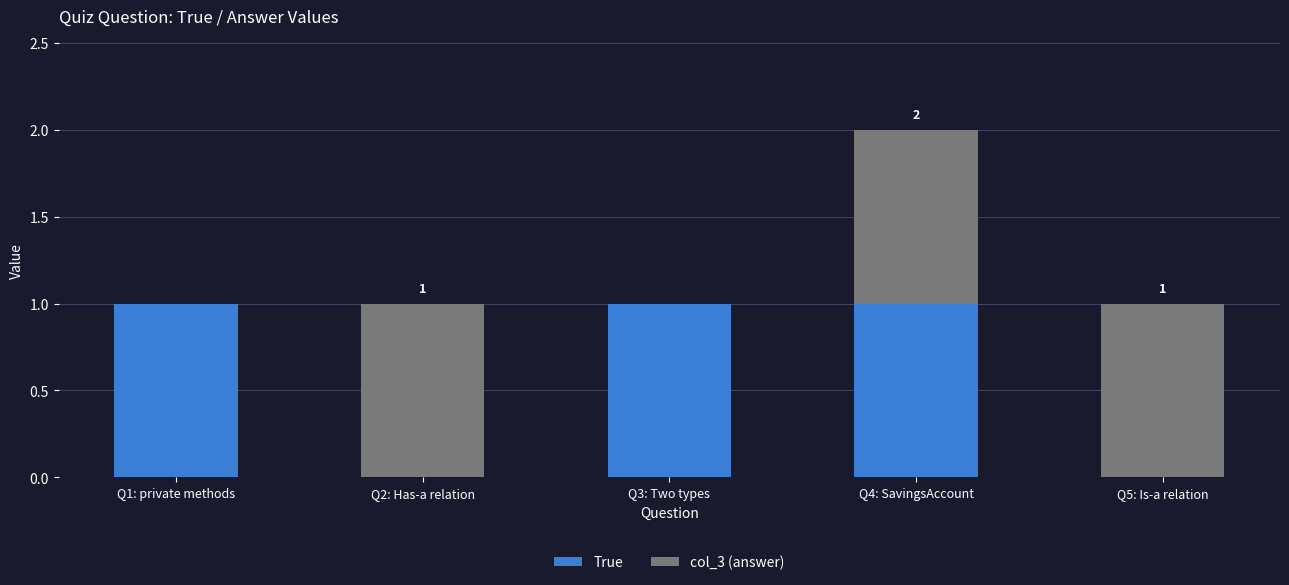

At which category is the sum across all series the highest?

Q4: SavingsAccount